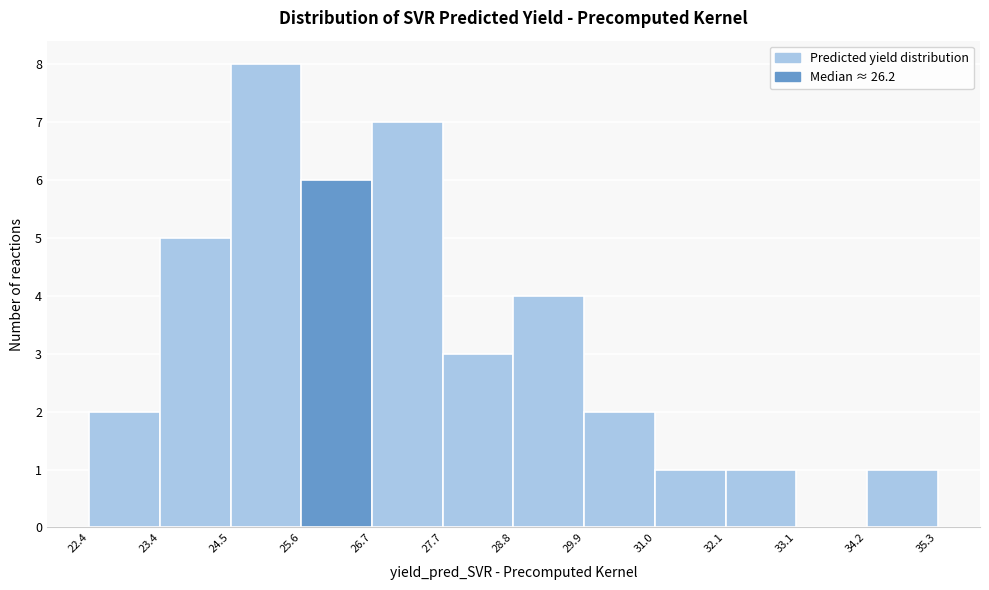

Reading left to right, transcribe this chart: for each bar, give the range it covers on the x-axis and its height. The values are not printed on the chart, so give them approximately, as read against the axis.

22.4 to 23.4: 2
23.4 to 24.5: 5
24.5 to 25.6: 8
25.6 to 26.7: 6
26.7 to 27.7: 7
27.7 to 28.8: 3
28.8 to 29.9: 4
29.9 to 31.0: 2
31.0 to 32.1: 1
32.1 to 33.1: 1
33.1 to 34.2: 0
34.2 to 35.3: 1